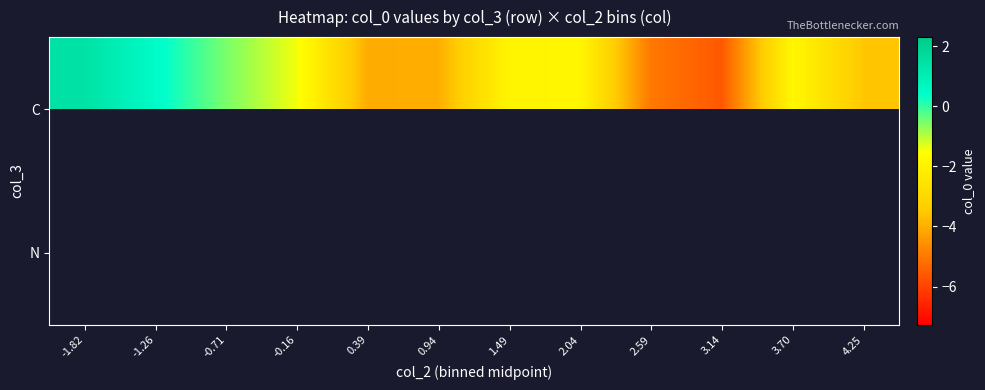

What is the average value of the C series?

-2.3